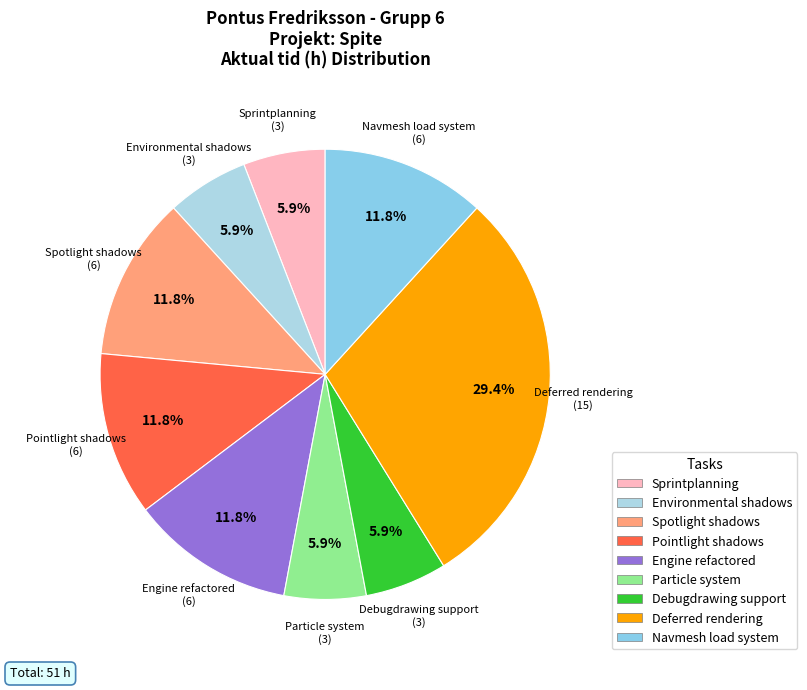

What is the largest slice in the pie chart?

Deferred rendering